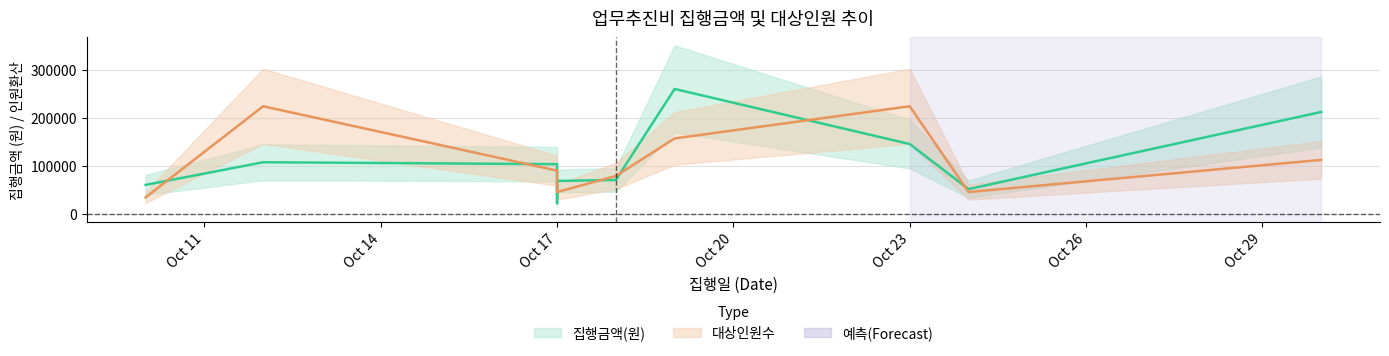

What is the value of the 대상인원수 point at the 10th from the left?

111943.9